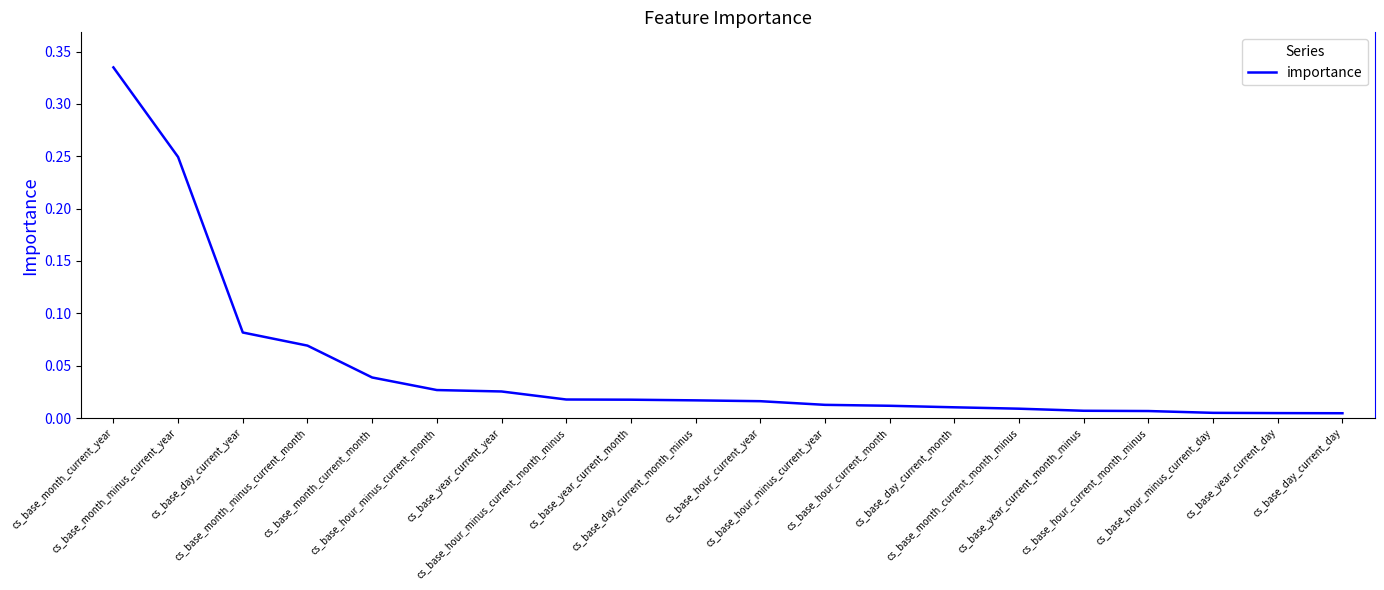

What is the difference between the maximum and minimum values?

0.3